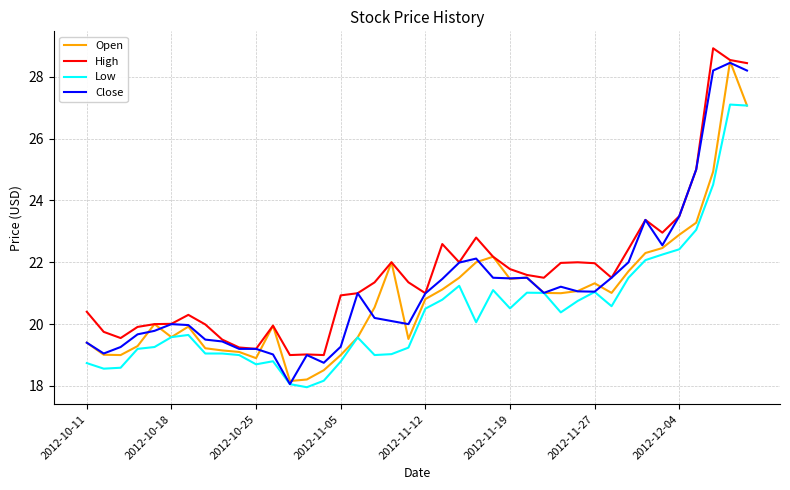

What is the smallest value displayed?

18.0